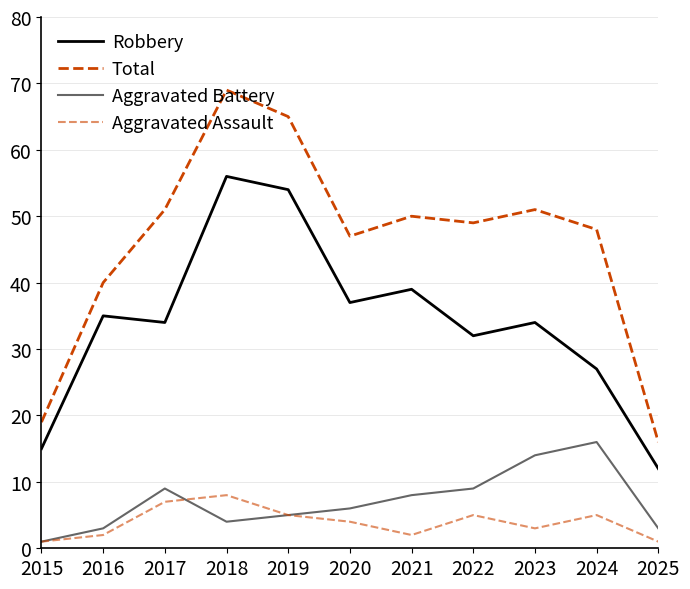

At which label is Robbery closest to 34?

2017